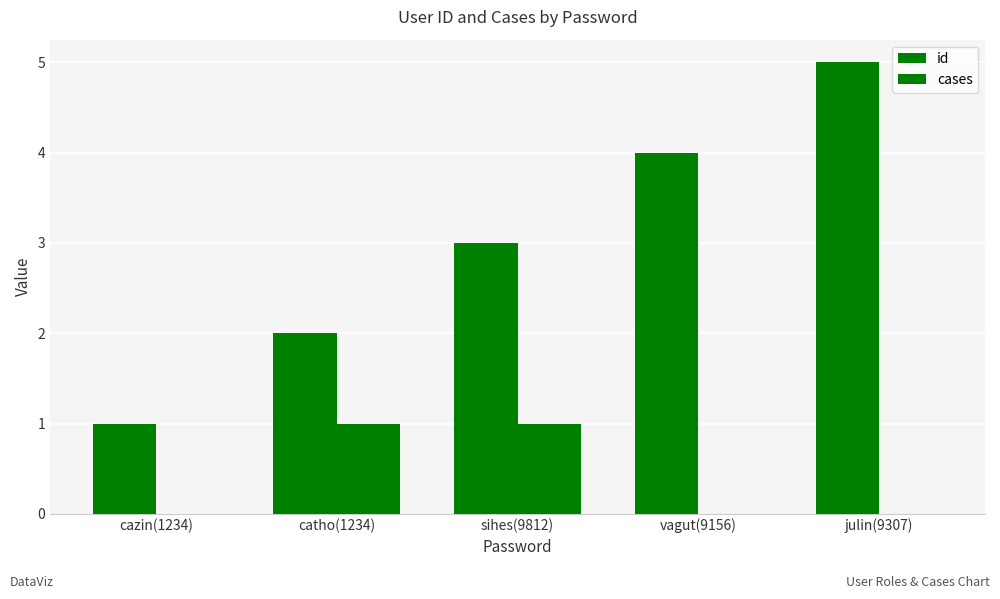

Rank the series by their average value, from highest to lowest.

id, cases